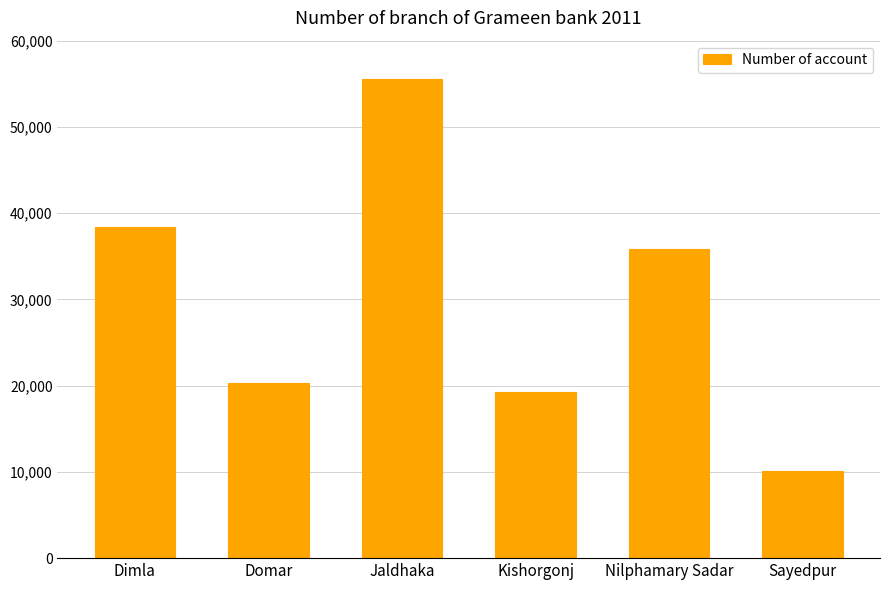

Is it true that the value at Nilphamary Sadar is 35802?

True